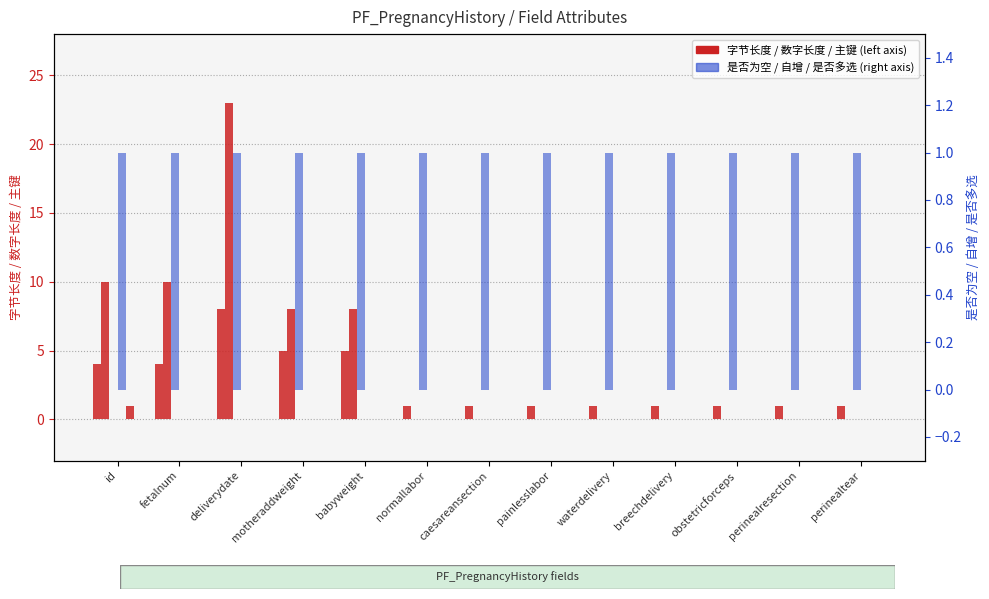

Count the number of categories in the chart.

13